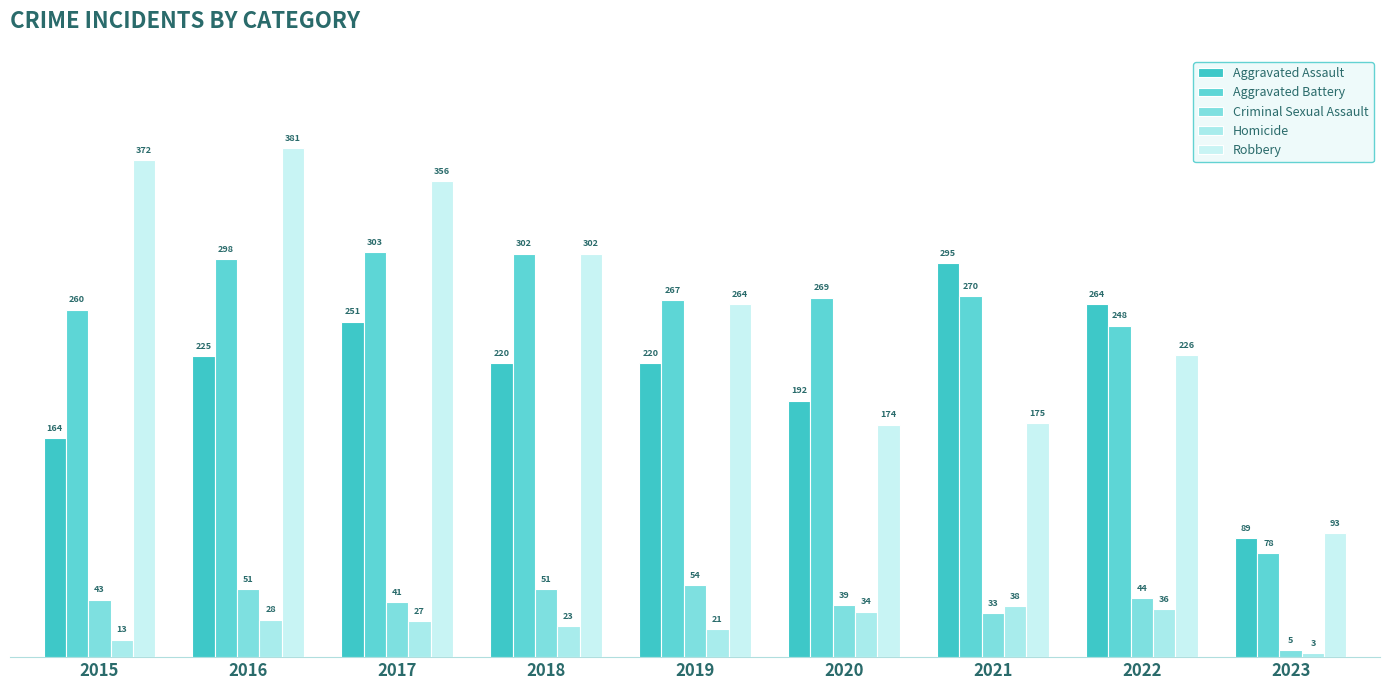

What is the sum of the Criminal Sexual Assault values at 2017 and 2015?

84